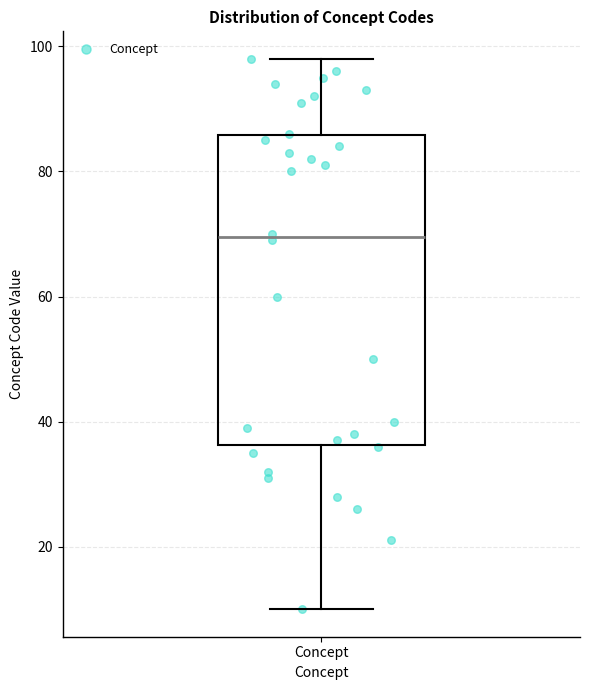

Read this box plot against the y-axis: the position of the median line, the range covered by the box, and the ends of both whiskers. The values are not printed on the chart, so give them approximately, as read against the axis.

median 70, box 36 to 86, whiskers 10 to 98